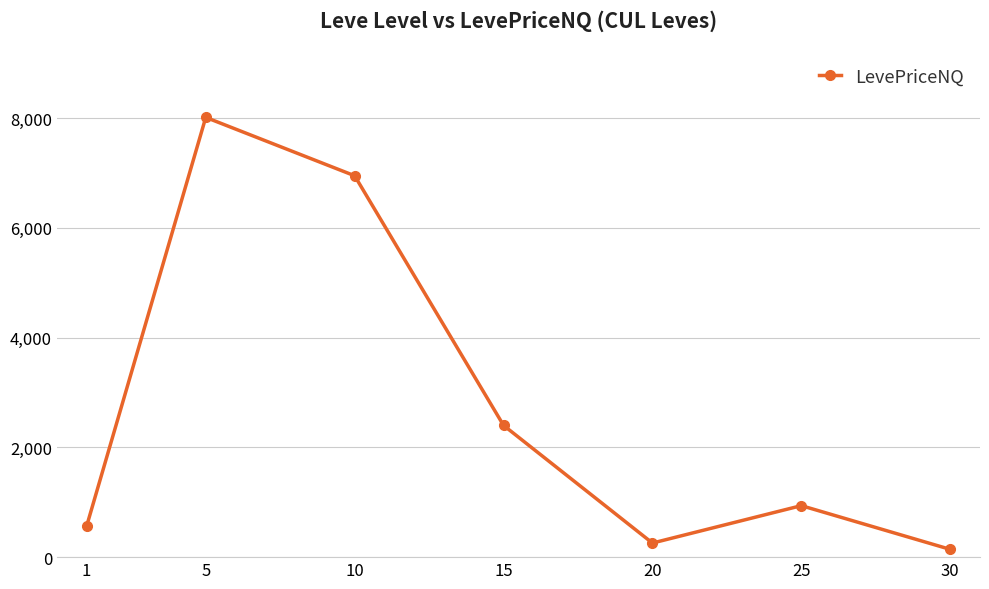

What is the minimum value shown in the chart?

141.6